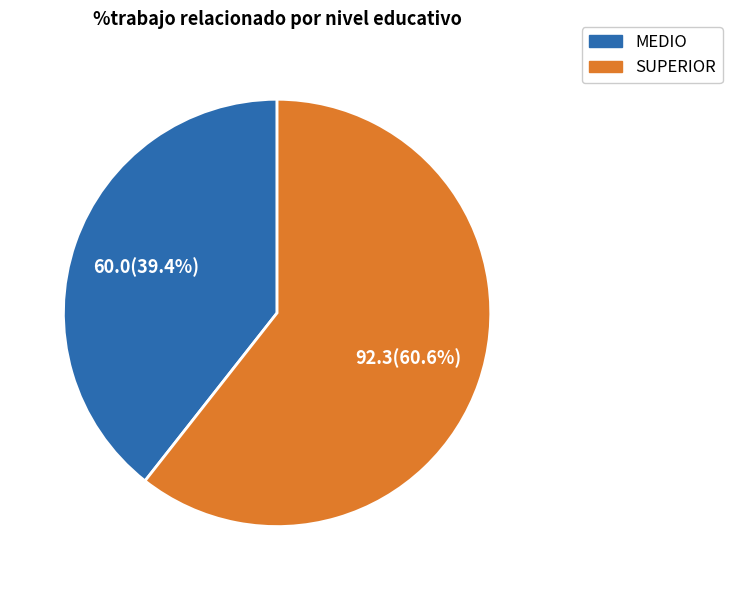

How many segments does this pie chart have?

2